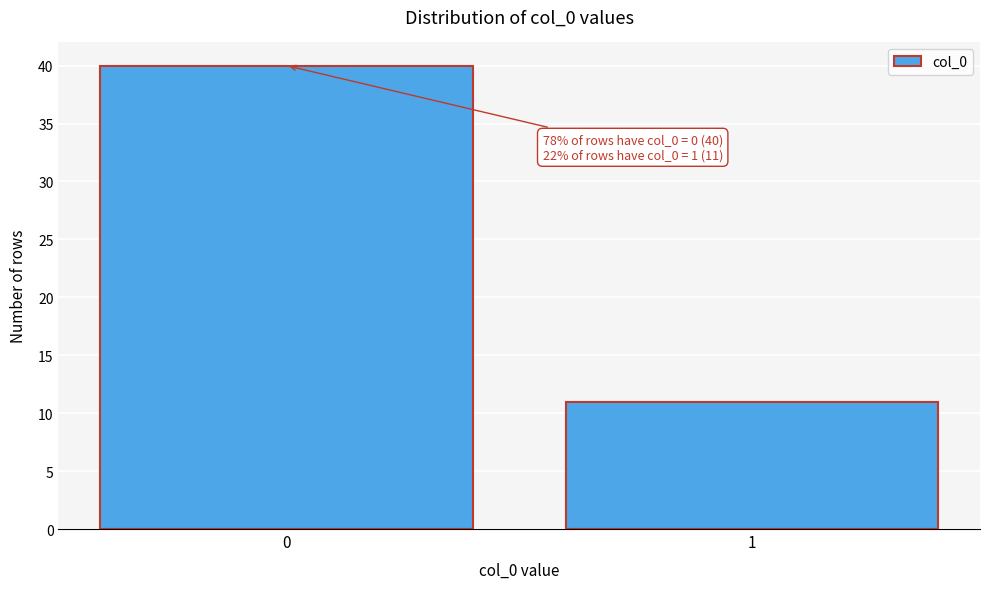

Reading left to right, what are all the values shown in this chart?

40	11